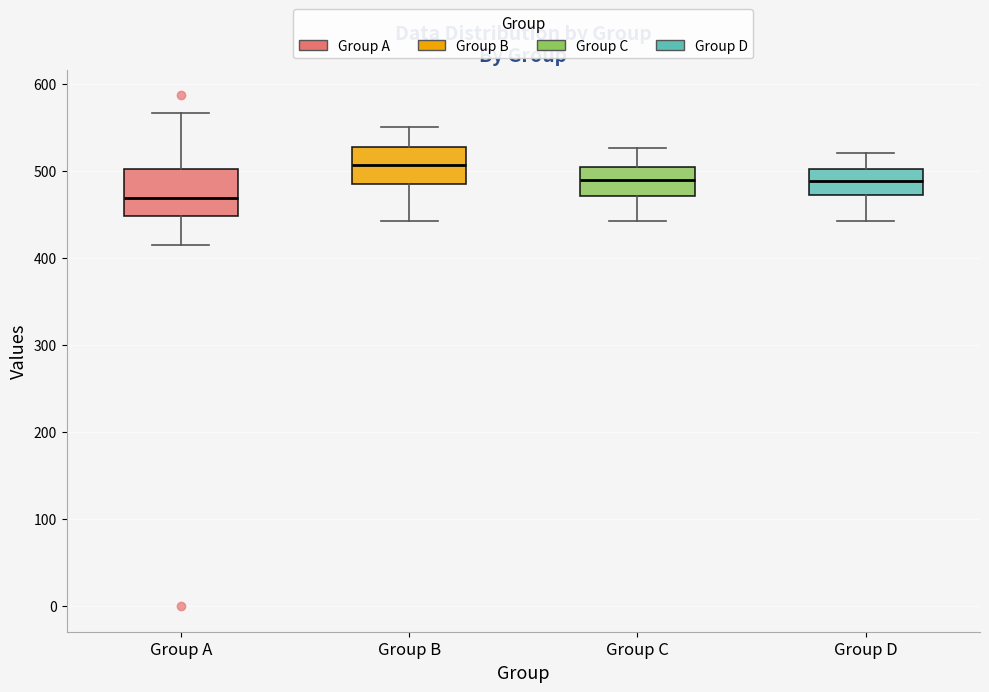

Where does the lower whisker of the box for Group C end on the y-axis? The values are not printed on the chart, so give them approximately, as read against the axis.

440